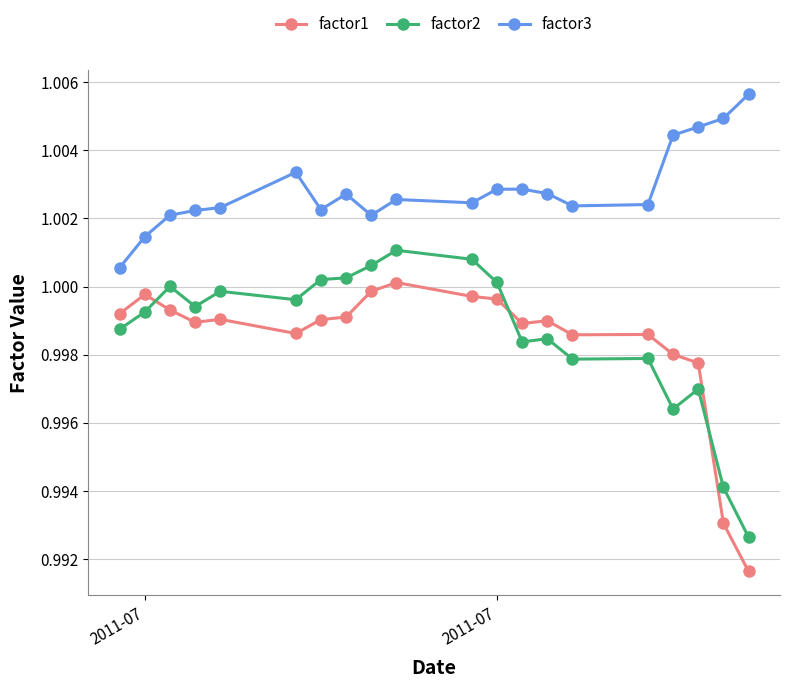

True or false: factor3 and factor1 intersect in this chart.

False